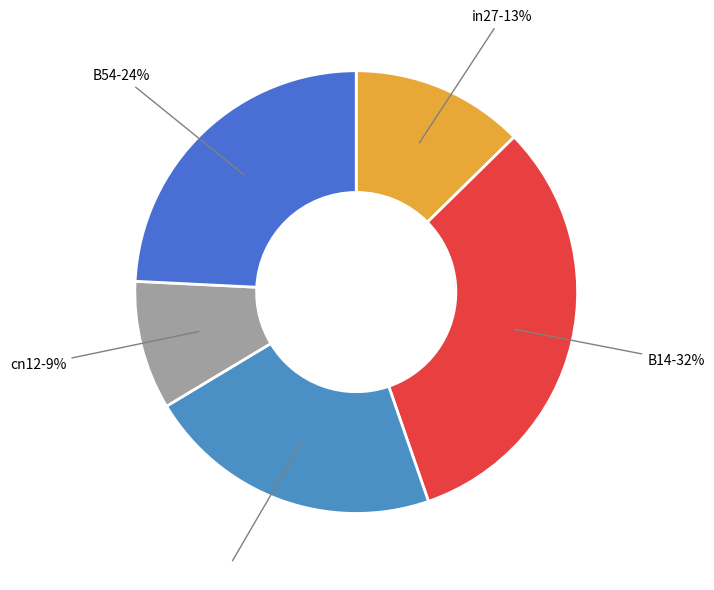

To the nearest percent, what is the difference between the largest and smallest slice percentages?

23%